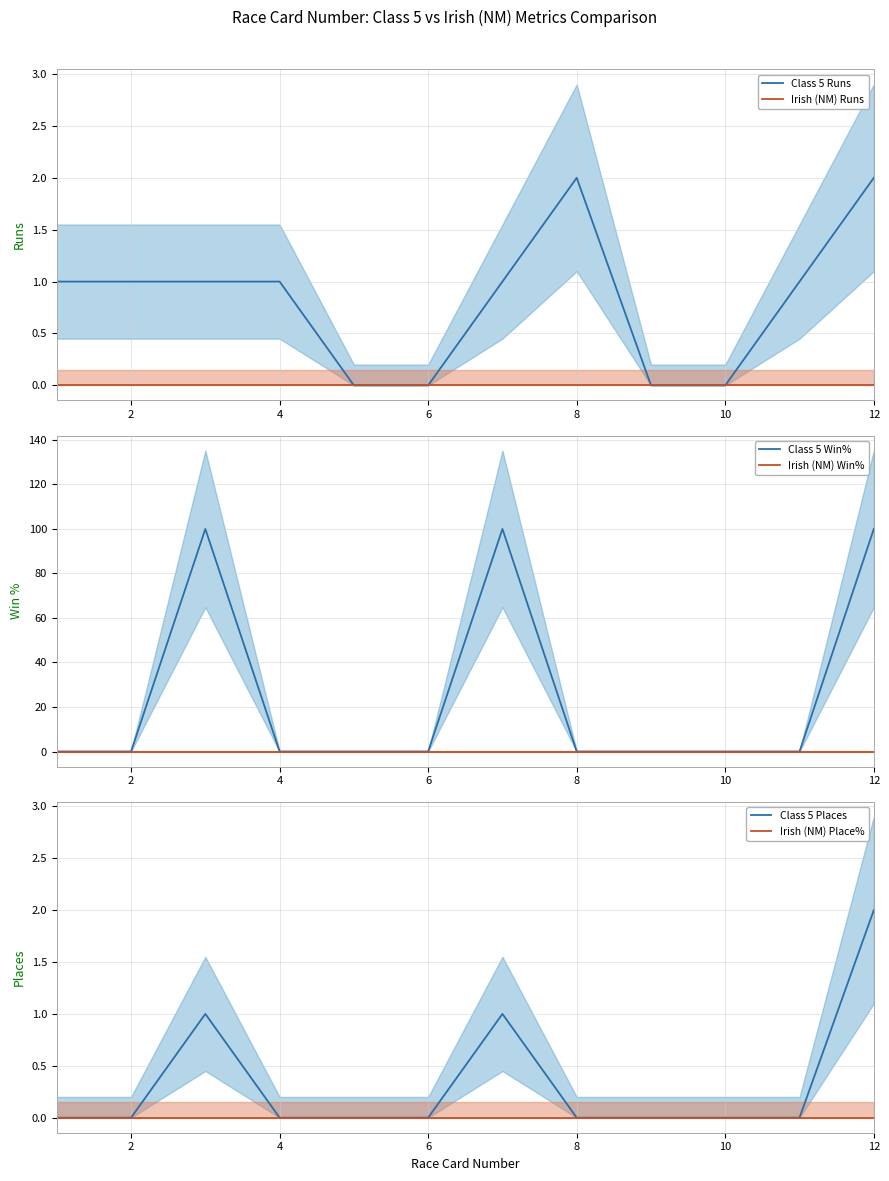

How many lines are shown in the chart?

6